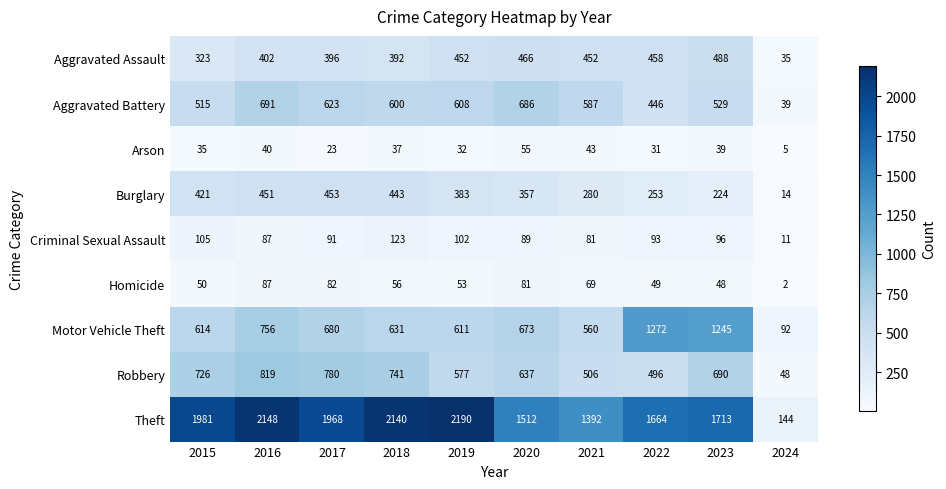

What is the difference between the Criminal Sexual Assault values at 2015 and 2023?

9